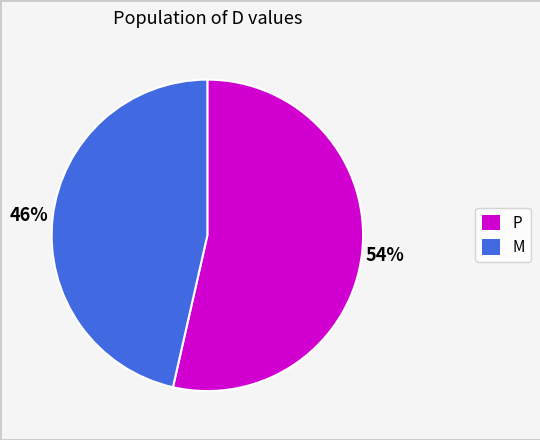

Does M account for over 50% of the chart?

No